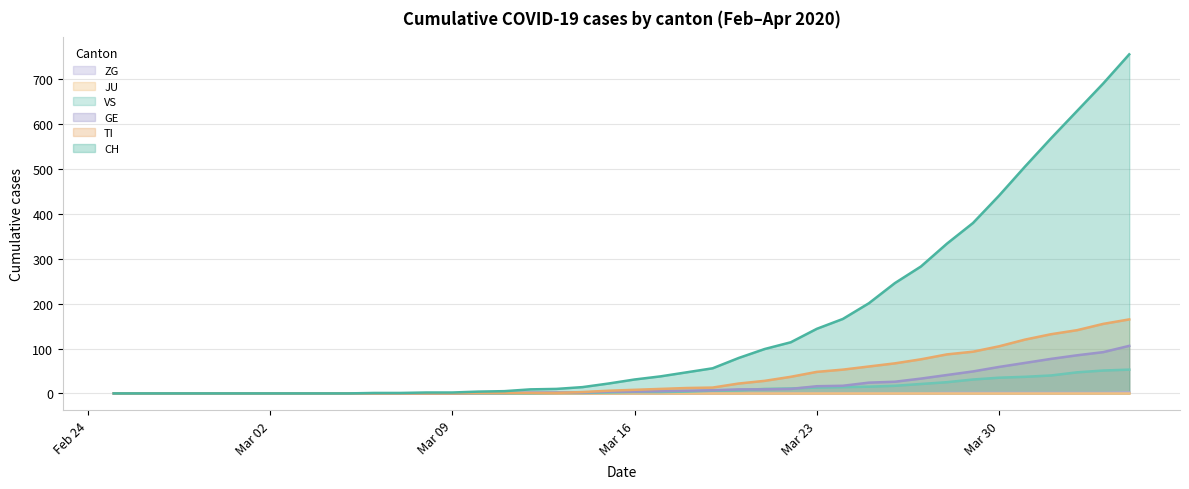

Which series has the largest total across all categories?

CH